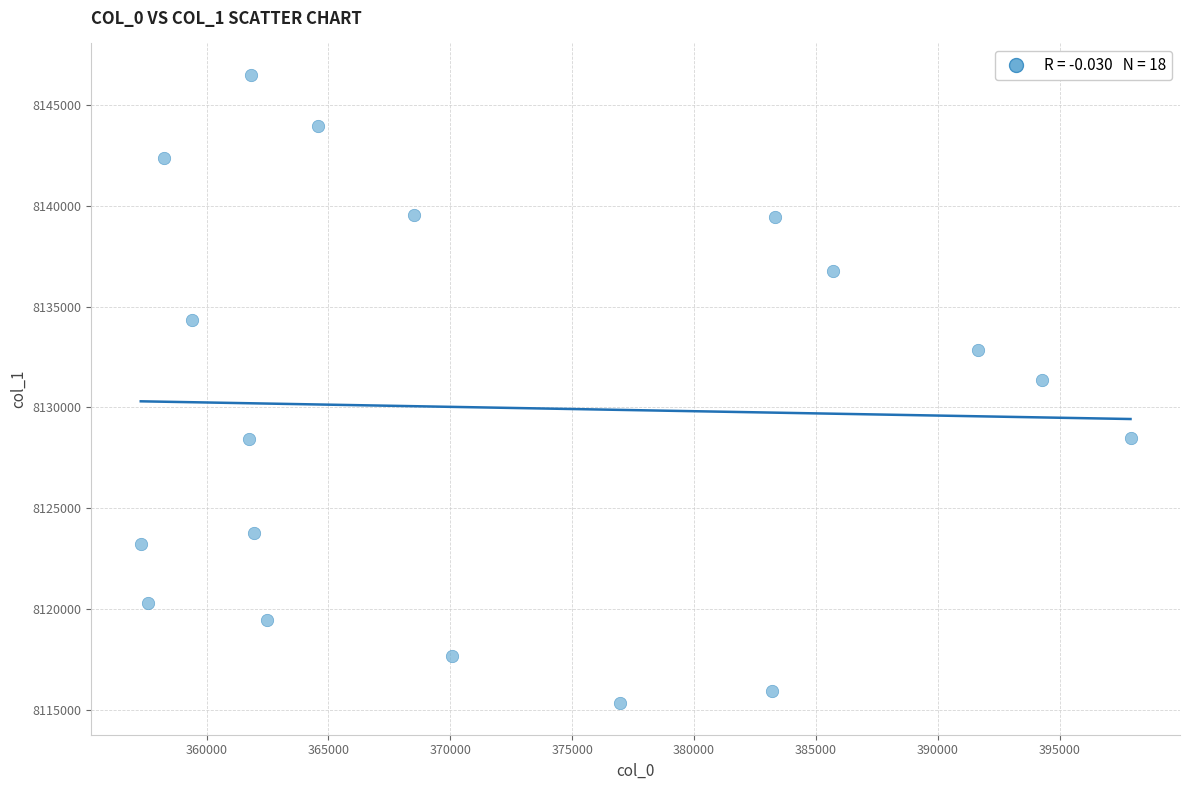

What Y value in the scatter plot is closest to 8130906?

8131336.8